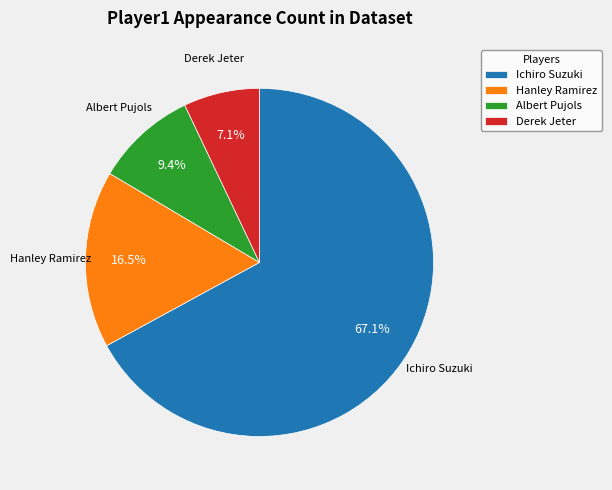

Does any single category account for the majority?

Yes